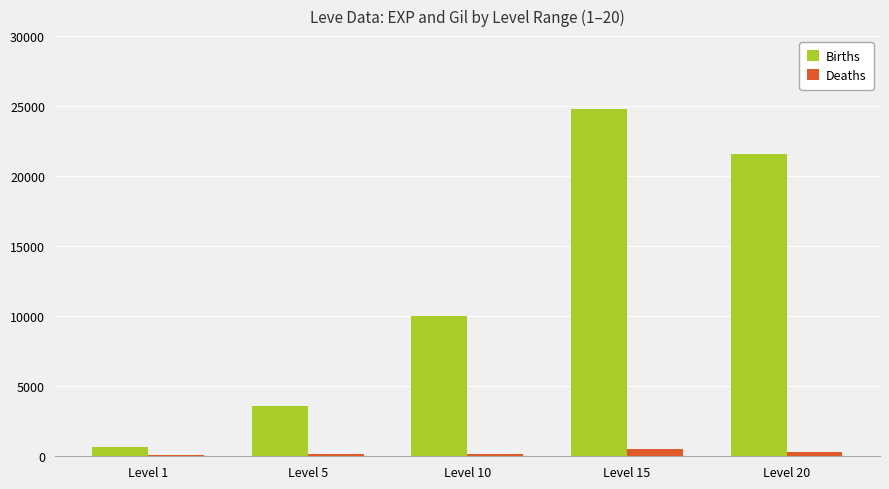

List the series in order of their overall mean, lowest first.

Deaths, Births